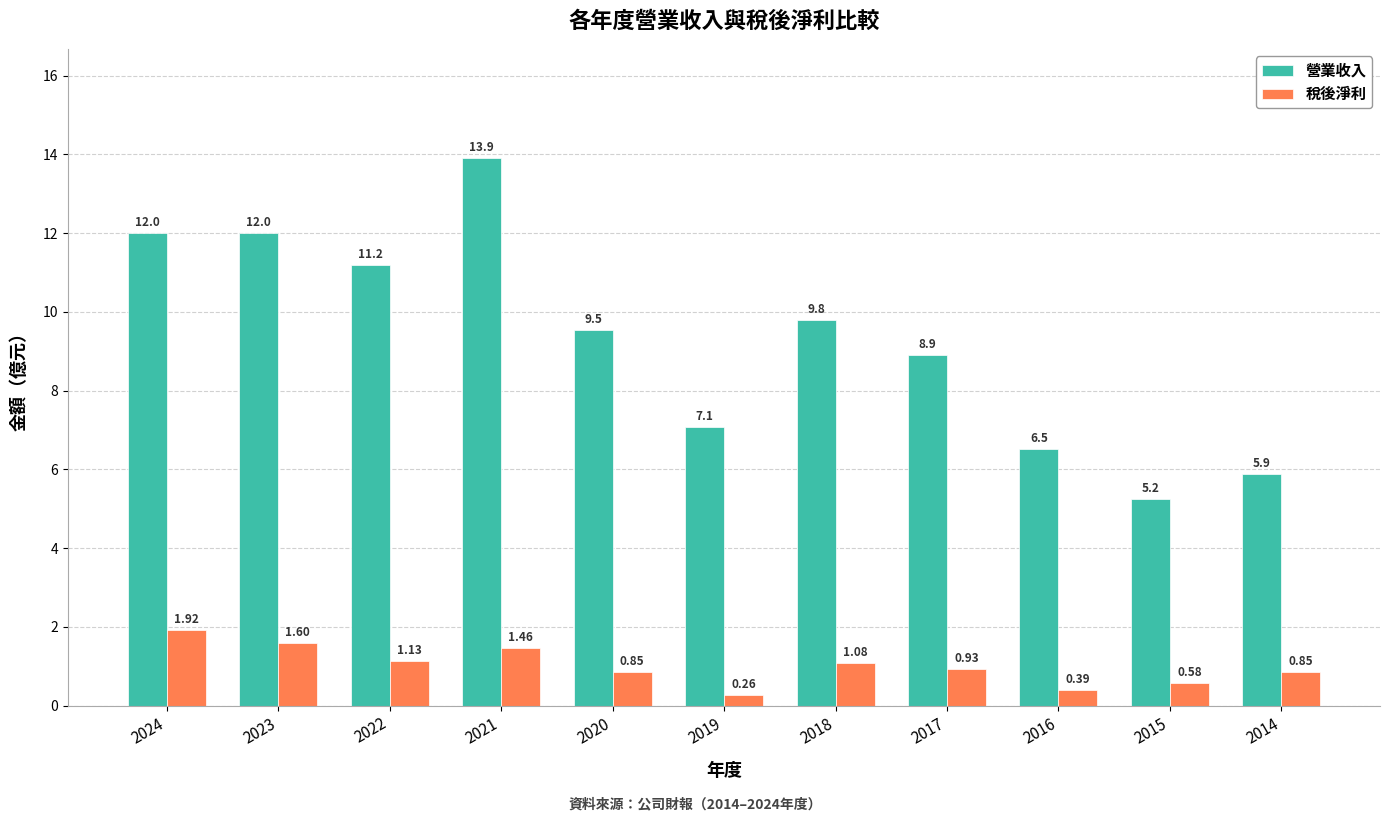

What is the sum of the 營業收入 values at 2023 and 2022?

23.2